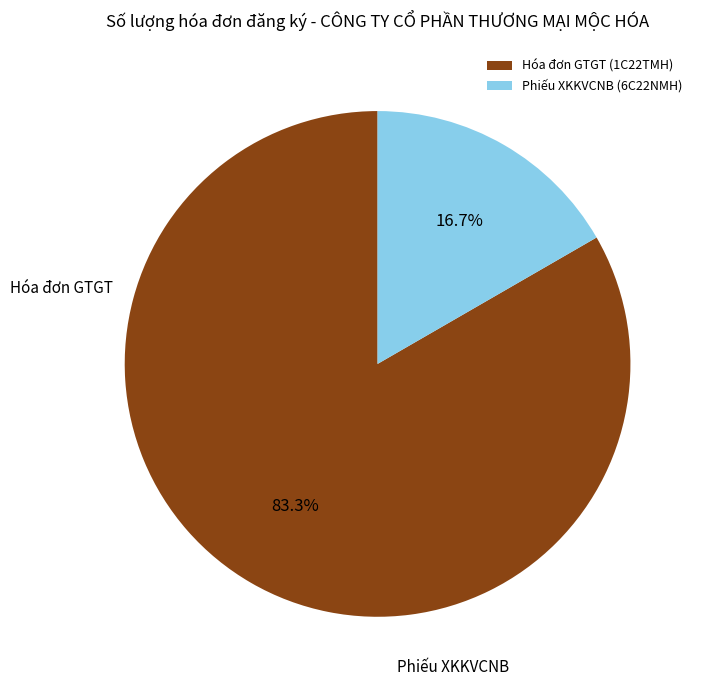

What percentage do Phiếu XKKVCNB (6C22NMH) and Hóa đơn GTGT (1C22TMH) together represent?

100.0%